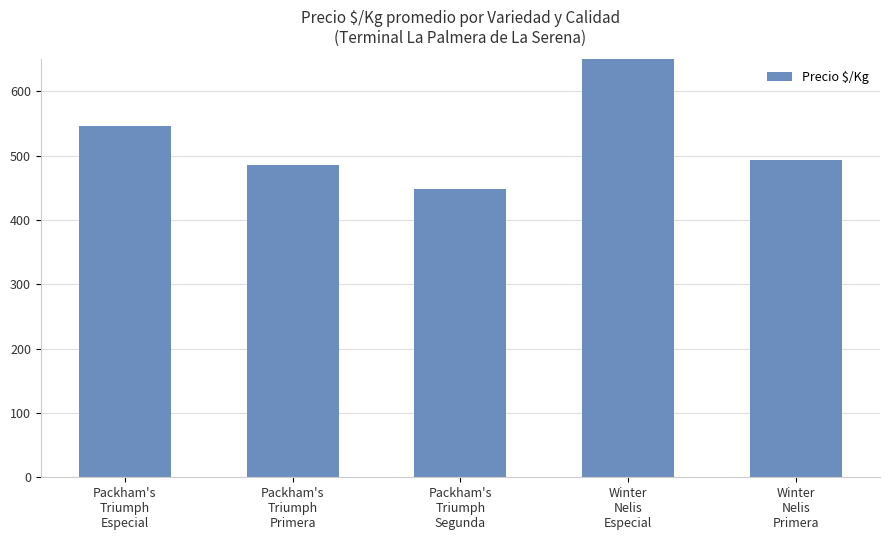

What is the label of the 3rd bar from the left?

Packham's
Triumph
Segunda